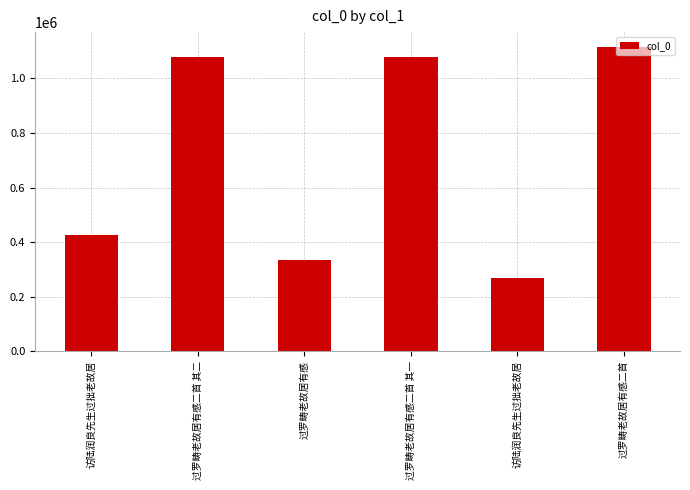

How many bars are there in total?

6